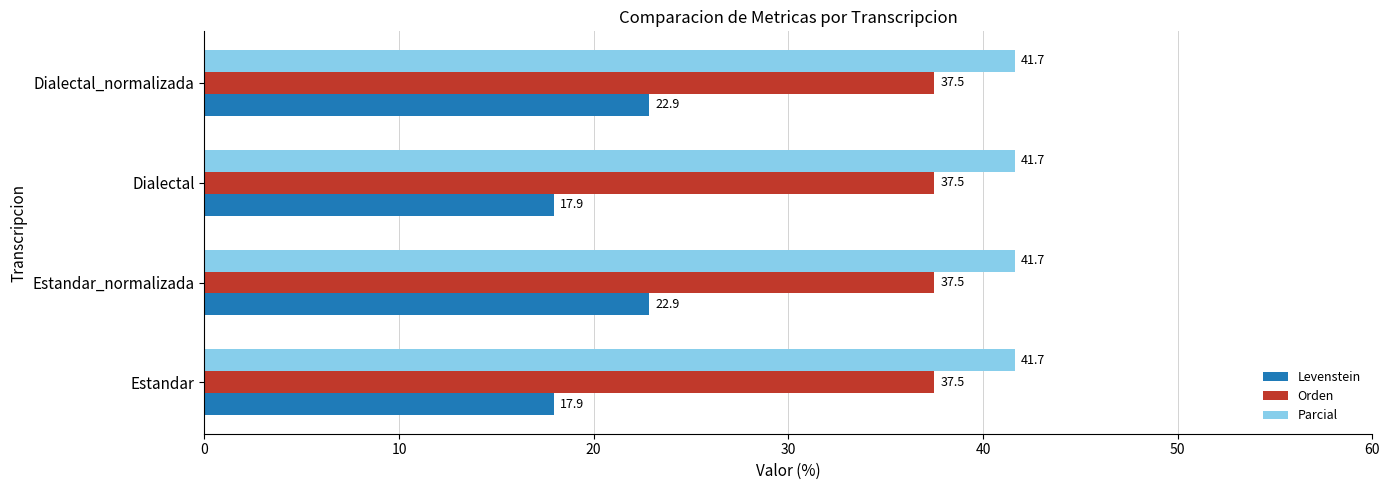

At how many categories does at least one series exceed 32?

4